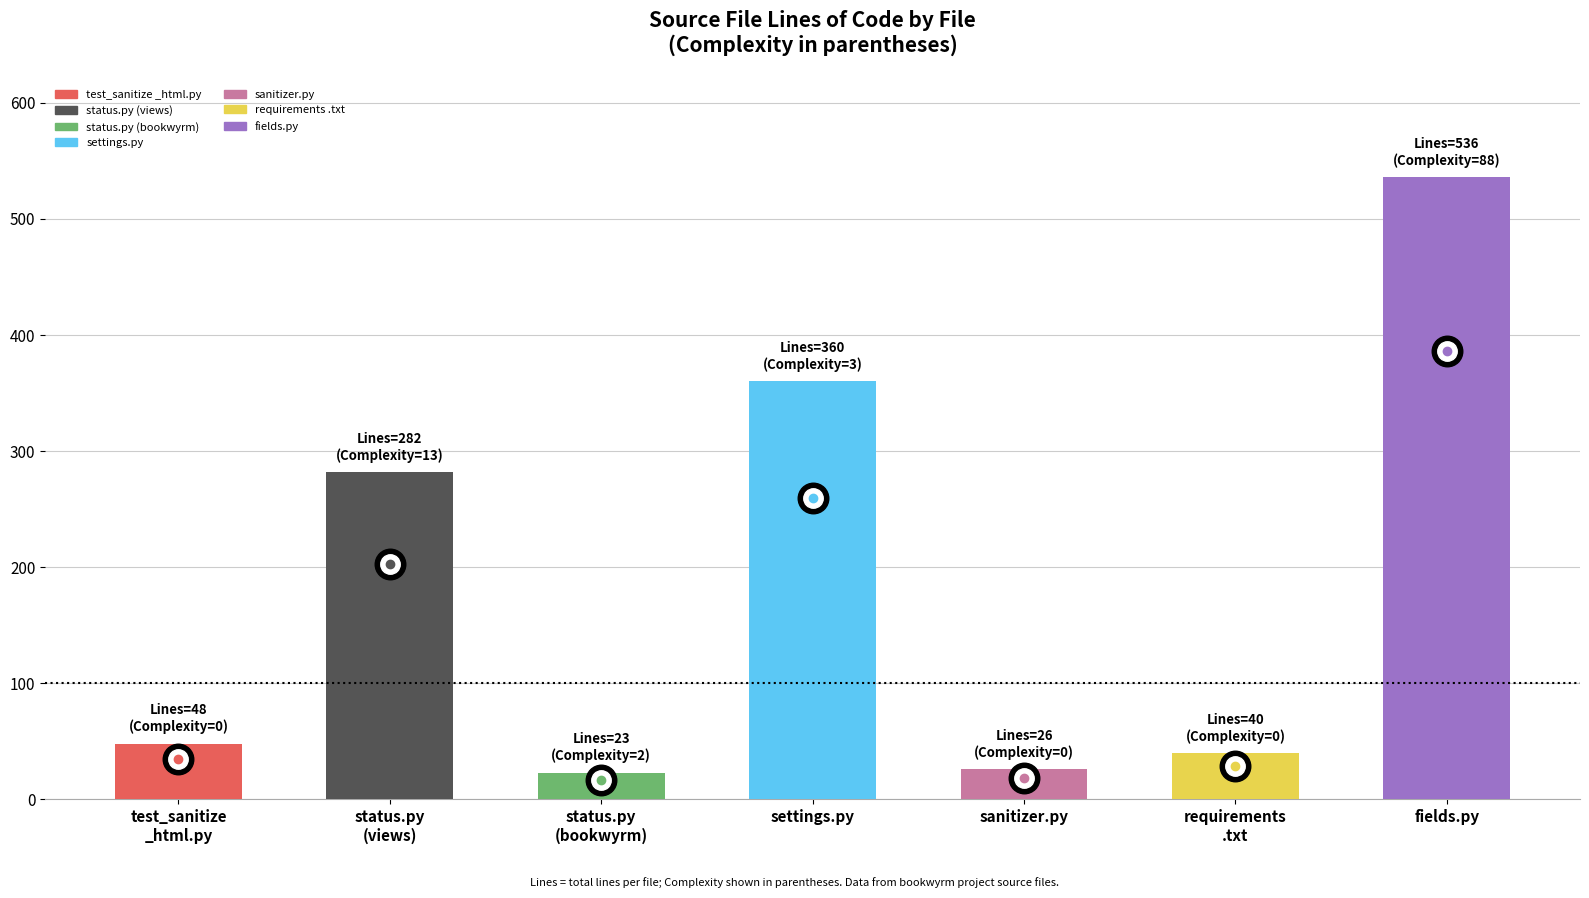

Reading left to right, list all the values displayed in this chart.

test_sanitize
_html.py=48	status.py
(views)=282	status.py
(bookwyrm)=23	settings.py=360	sanitizer.py=26	requirements
.txt=40	fields.py=536